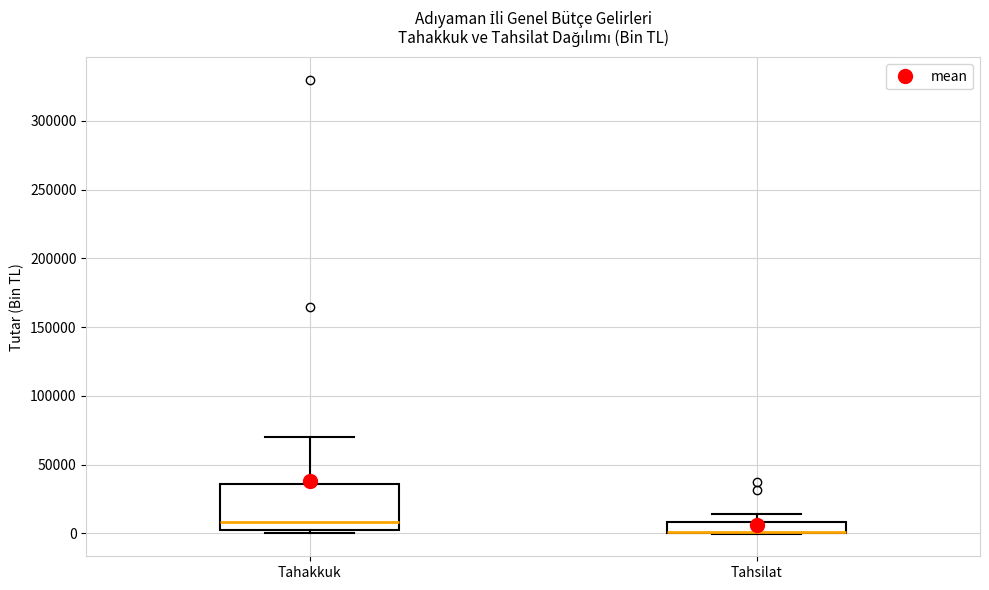

Where is the upper edge of the box for Tahsilat on the y-axis? The values are not printed on the chart, so give them approximately, as read against the axis.

10000